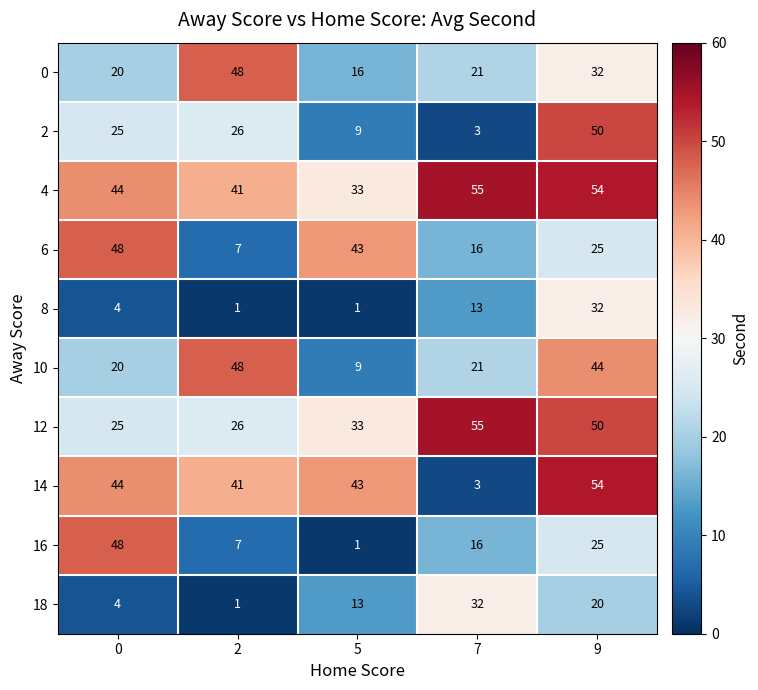

Is it true that 0 equals 16 at 5?

True